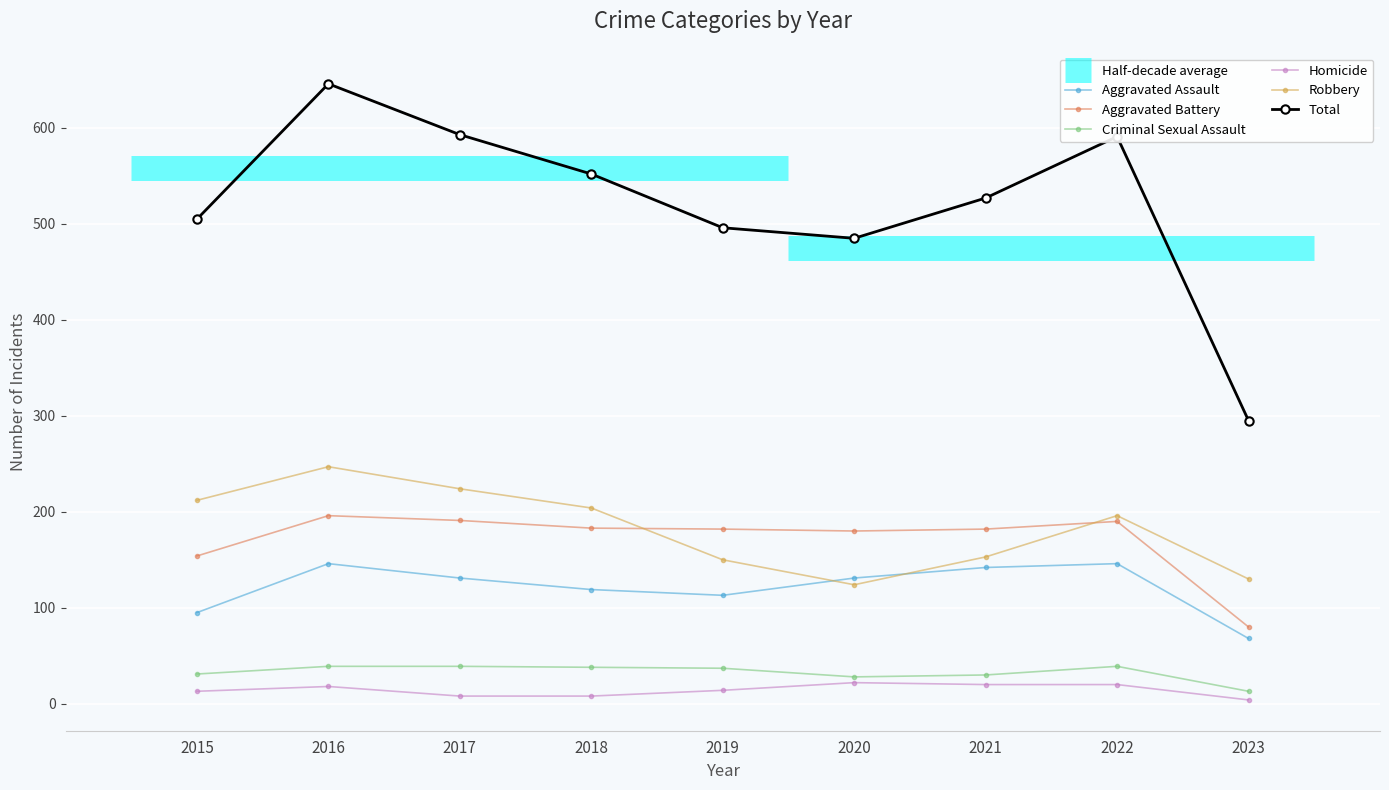

Which series changed the most between 2020 and 2023?

Total